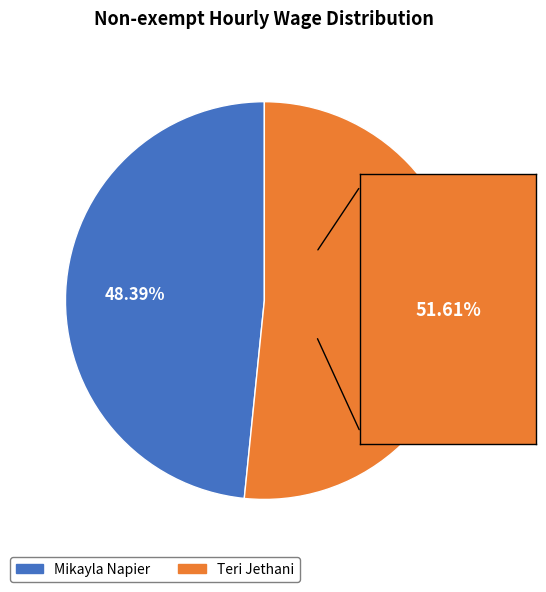

Which slice is the largest?

Teri Jethani